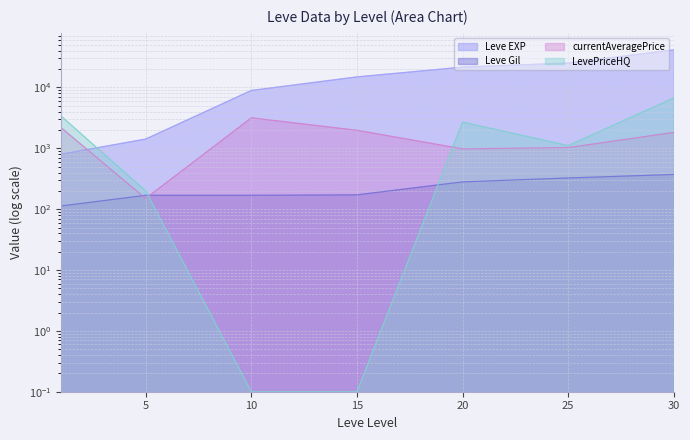

Between 15 and 25, which series saw the biggest shift?

Leve EXP